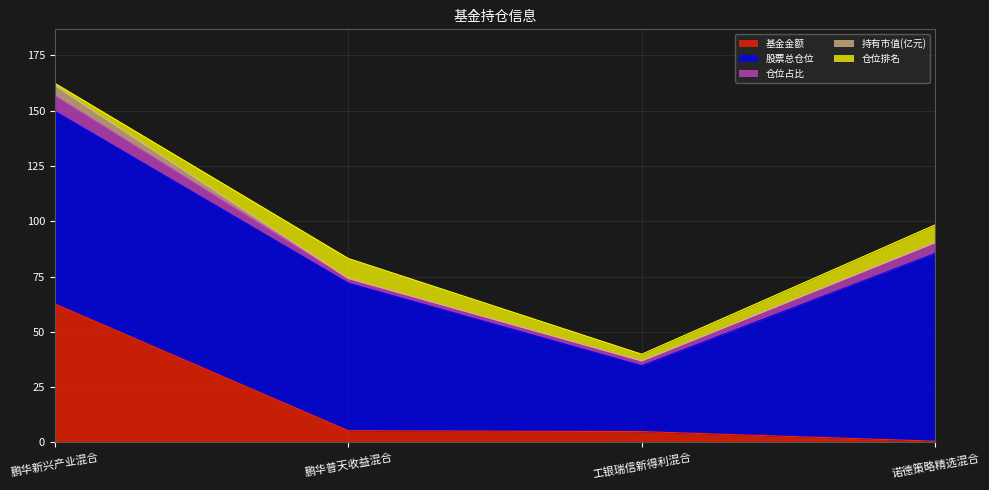

Reading right to left, list all the values displayed in this chart.

基金金额: 诺德策略精选混合=0.6	工银瑞信新得利混合=4.9	鹏华普天收益混合=5.3	鹏华新兴产业混合=62.6
股票总仓位: 诺德策略精选混合=84.9	工银瑞信新得利混合=29.8	鹏华普天收益混合=66.7	鹏华新兴产业混合=87.1
仓位占比: 诺德策略精选混合=4.9	工银瑞信新得利混合=2.1	鹏华普天收益混合=2.0	鹏华新兴产业混合=7.2
持有市值(亿元): 诺德策略精选混合=0.0	工银瑞信新得利混合=0.1	鹏华普天收益混合=0.1	鹏华新兴产业混合=4.5
仓位排名: 诺德策略精选混合=8.0	工银瑞信新得利混合=3.0	鹏华普天收益混合=9.0	鹏华新兴产业混合=1.0